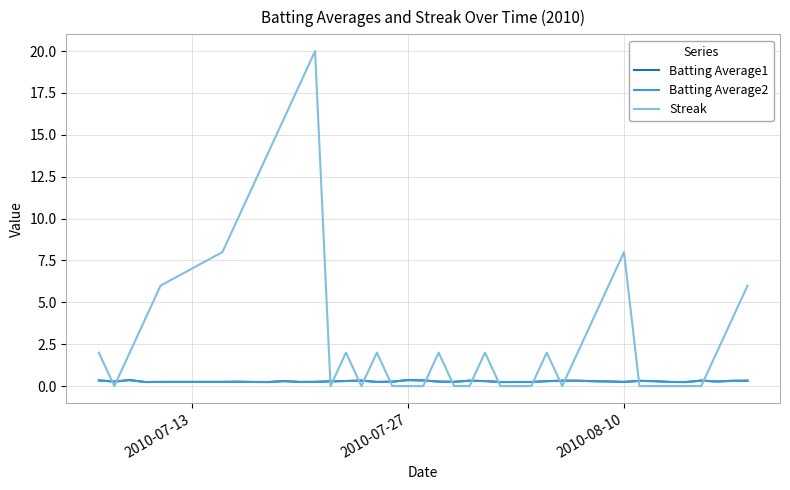

Which series ends up on top after the final intersection of Batting Average2 and Streak?

Streak